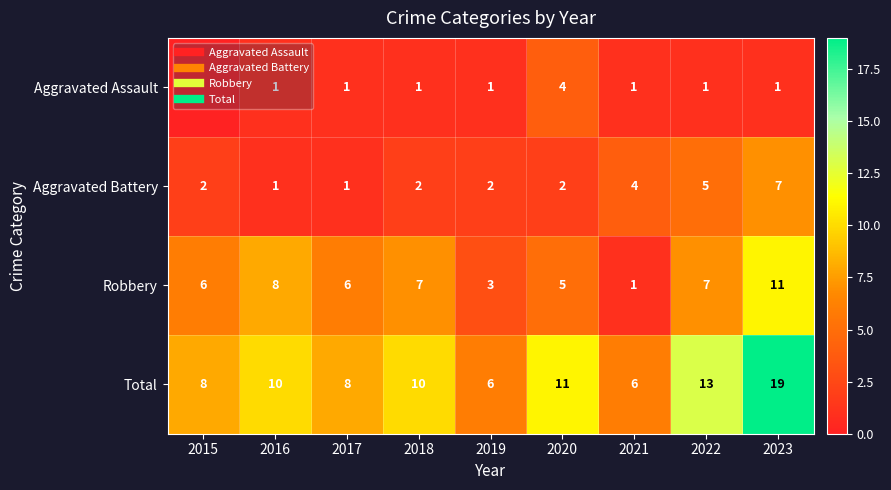

List the labels in order of Total value, largest first.

2023, 2022, 2020, 2016, 2018, 2015, 2017, 2019, 2021